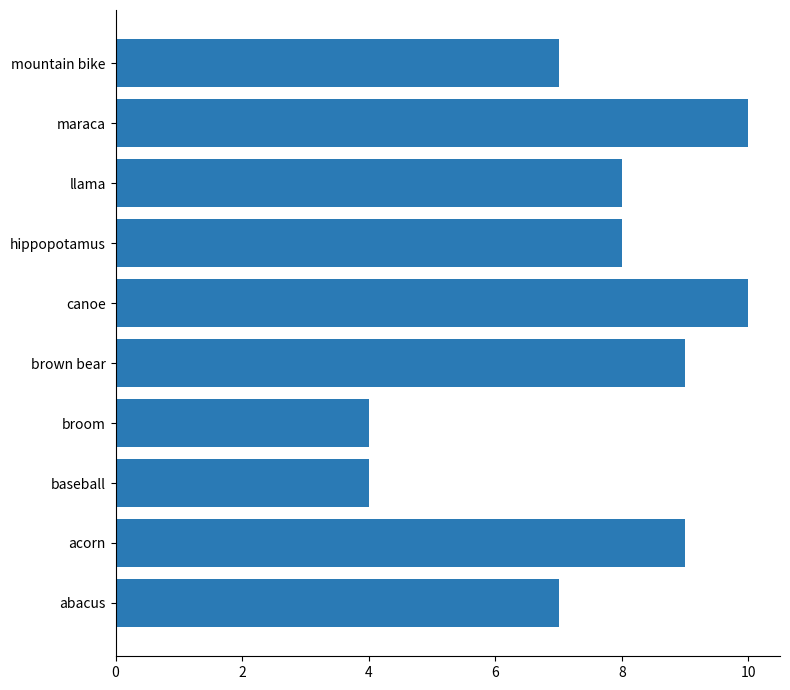

How many series are shown in this chart?

1